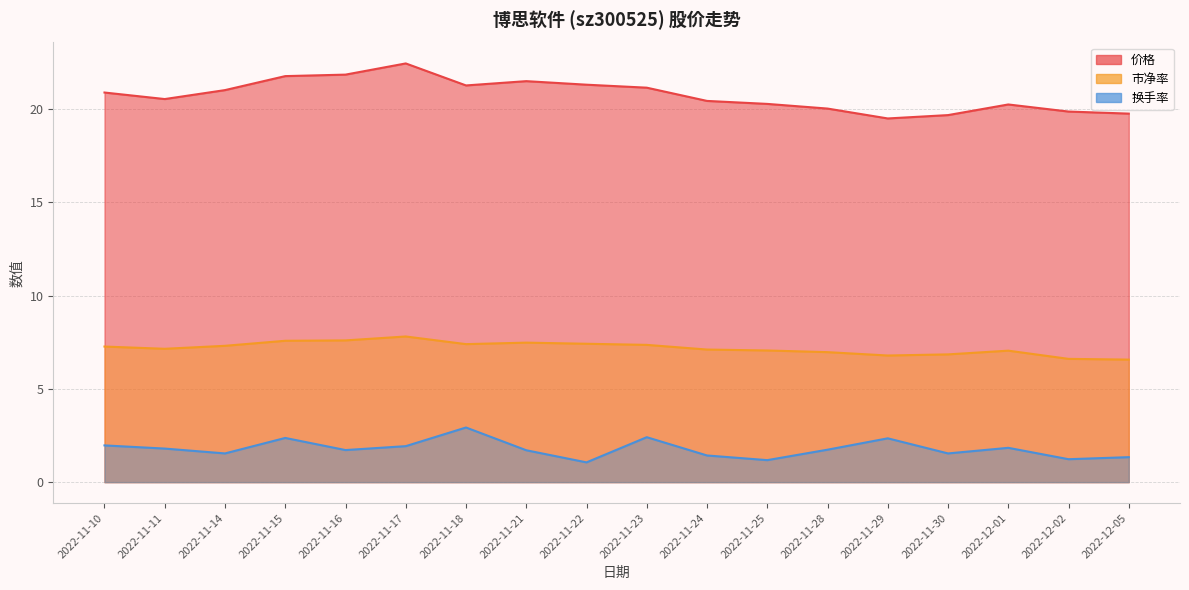

What is the minimum value for 价格?

19.5